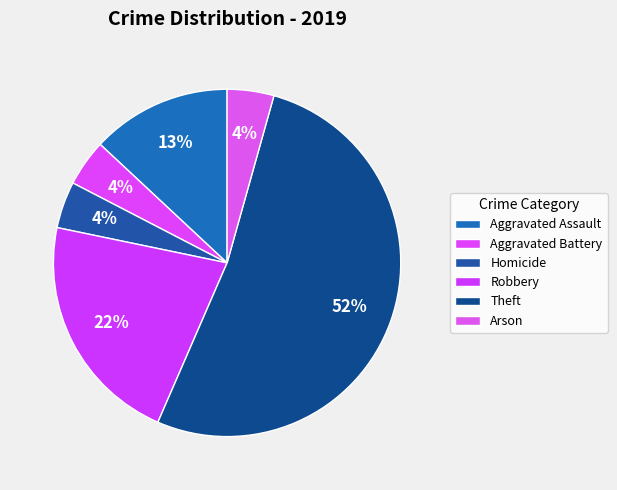

Count the number of slices in the pie.

6